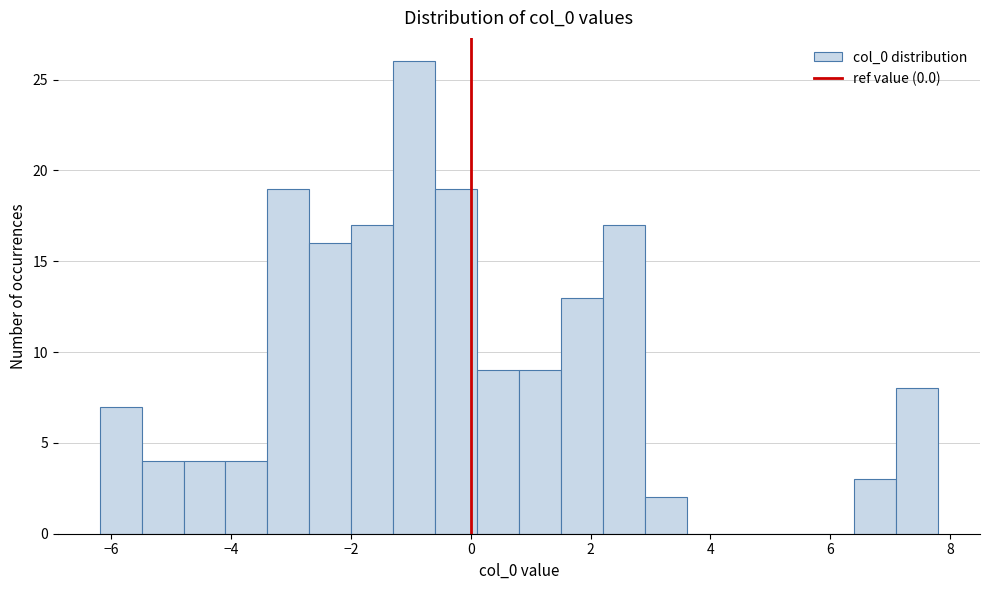

Around what value on the x-axis is the tallest bar? Give the approximate position of its centre, as read against the axis.

-1.0